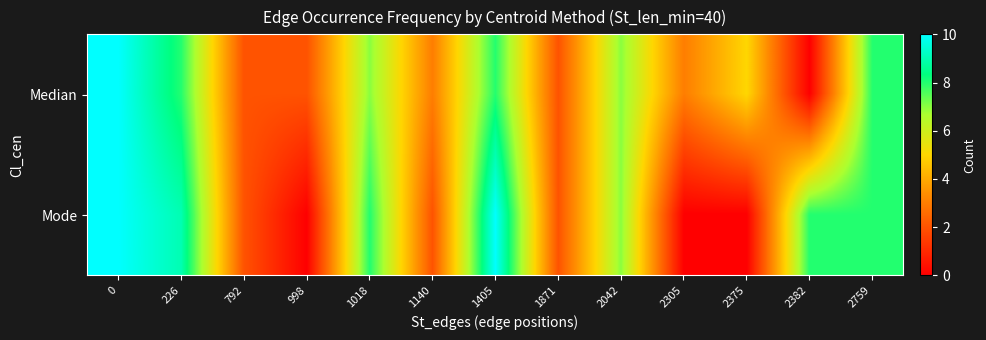

List the series in order of their overall mean, lowest first.

Median, Mode